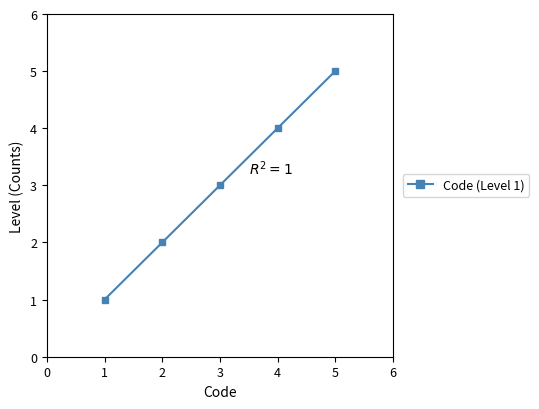

How many lines are shown in the chart?

1